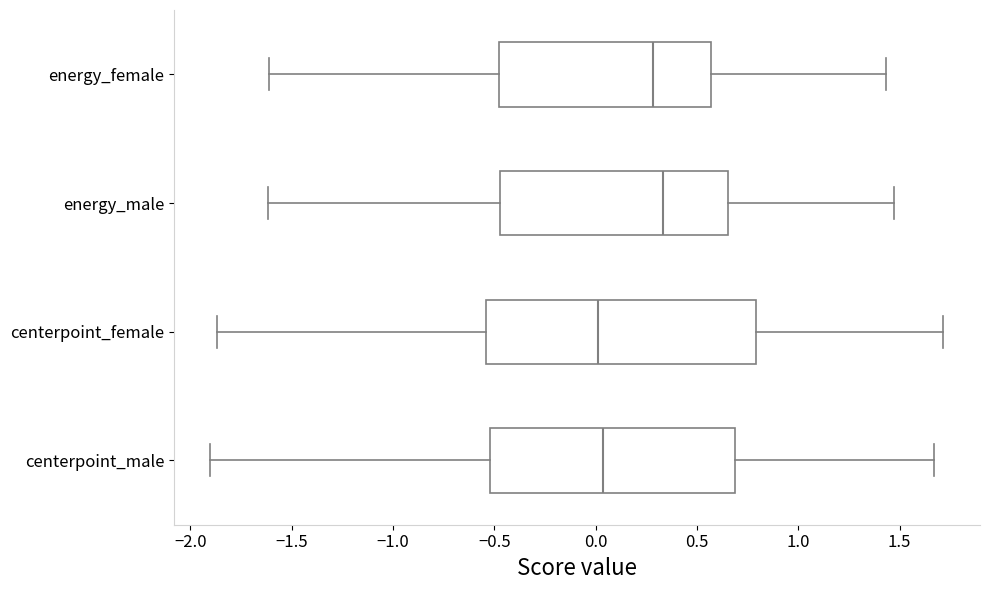

Where does the left whisker of the box for centerpoint_male end on the x-axis? The values are not printed on the chart, so give them approximately, as read against the axis.

-1.90